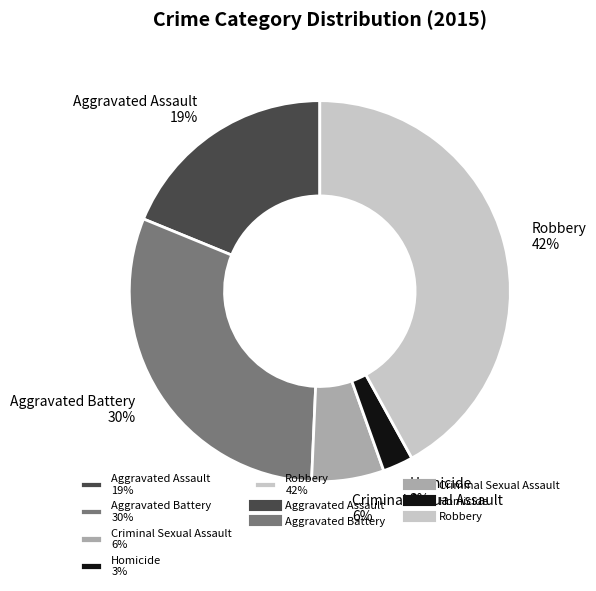

Is there a majority slice in this chart?

No